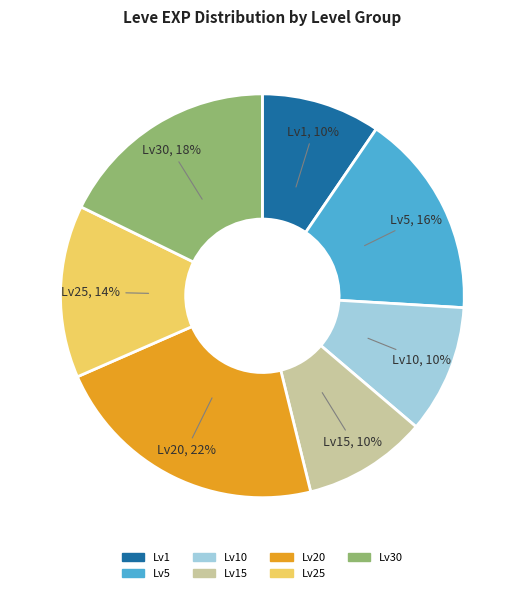

To the nearest percent, what is the difference between the Lv1, 10% and Lv25, 14% slice percentages?

4%